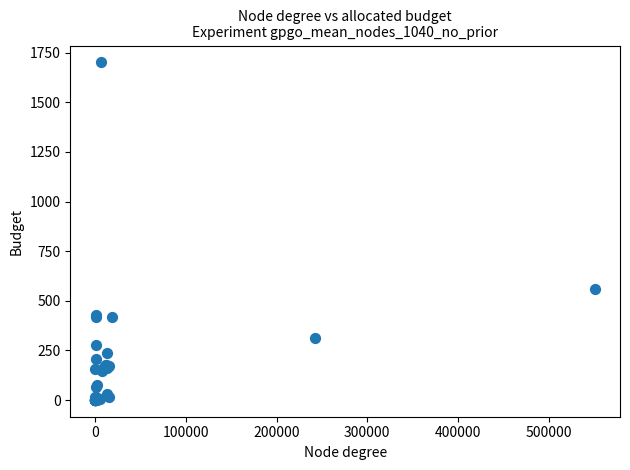

What Y value in the scatter plot is closest to 850?

559.4